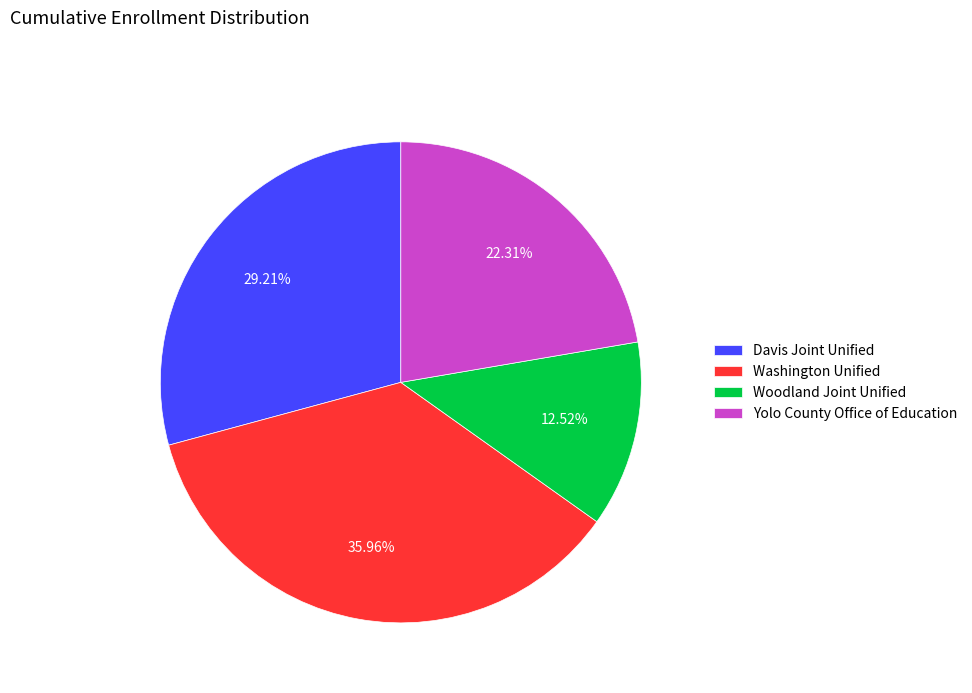

Which has a higher value, Yolo County Office of Education or Woodland Joint Unified?

Yolo County Office of Education